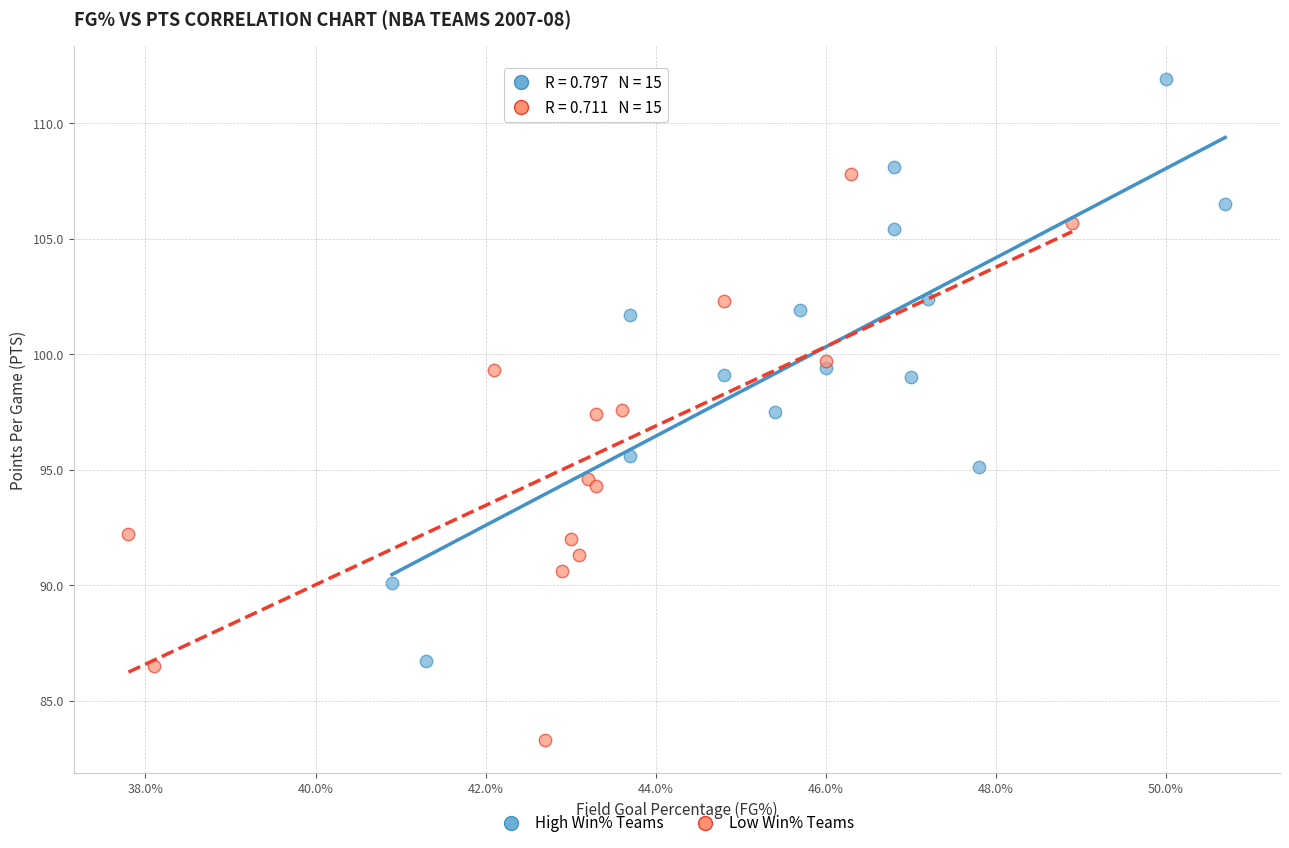

What are all the series names shown in the legend?

High Win% Teams, Low Win% Teams